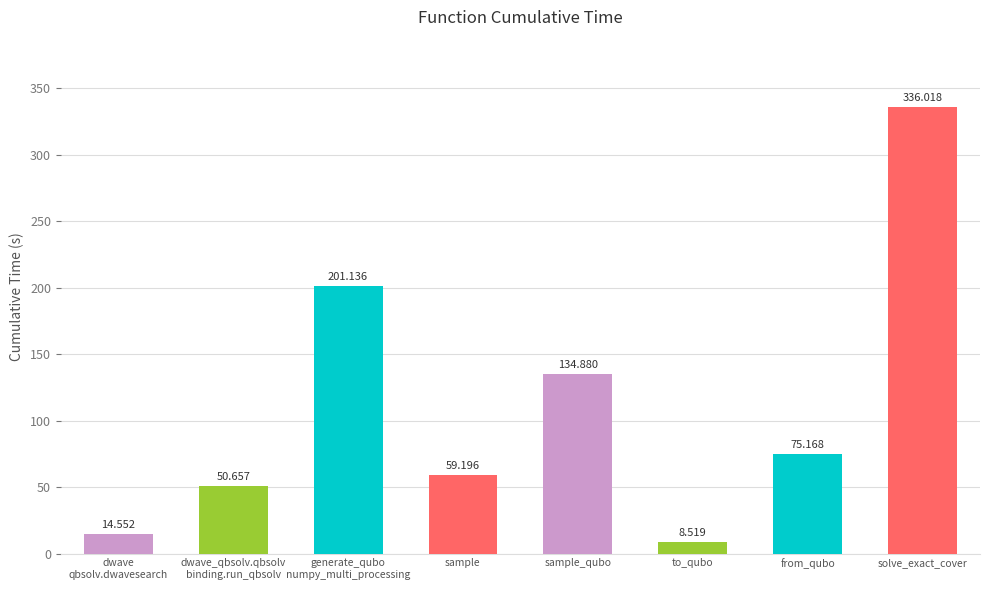

Where does the data first go above 75?

generate_qubo
numpy_multi_processing